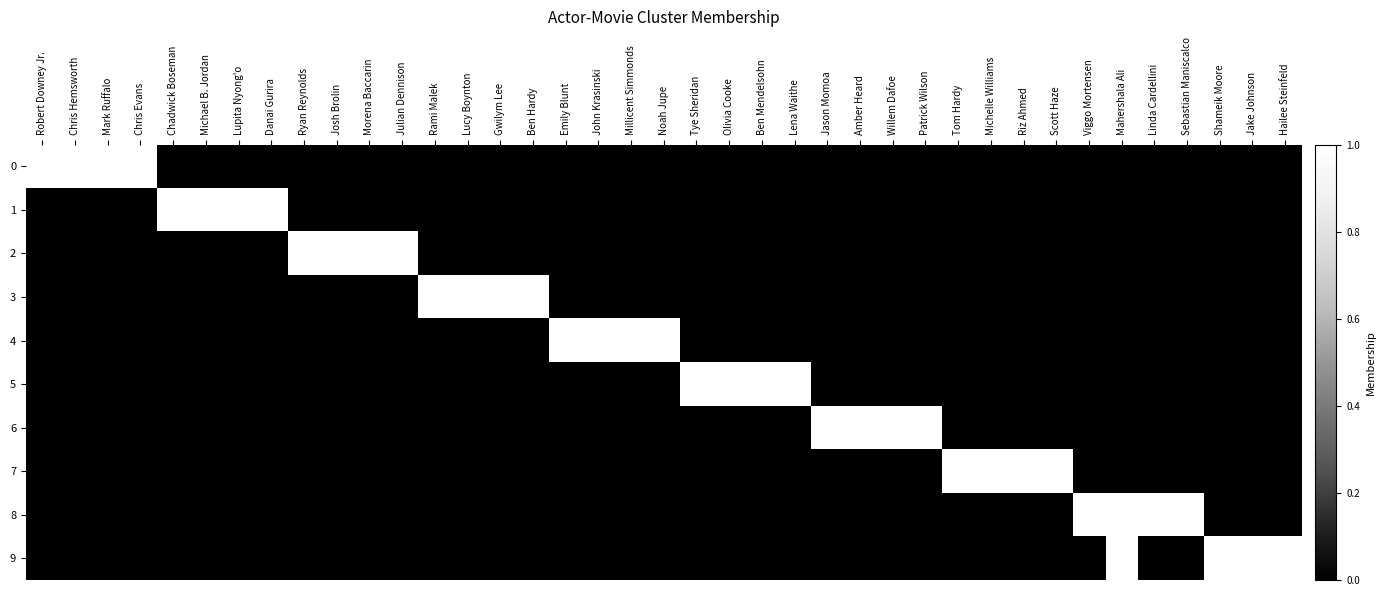

At which category does the chart reach its peak across all series?

Robert Downey Jr.